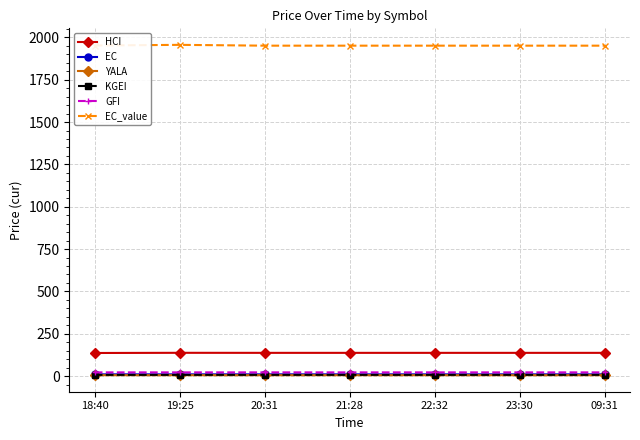

The value of EC_value at 23:30 is 1951.2. True or false?

True